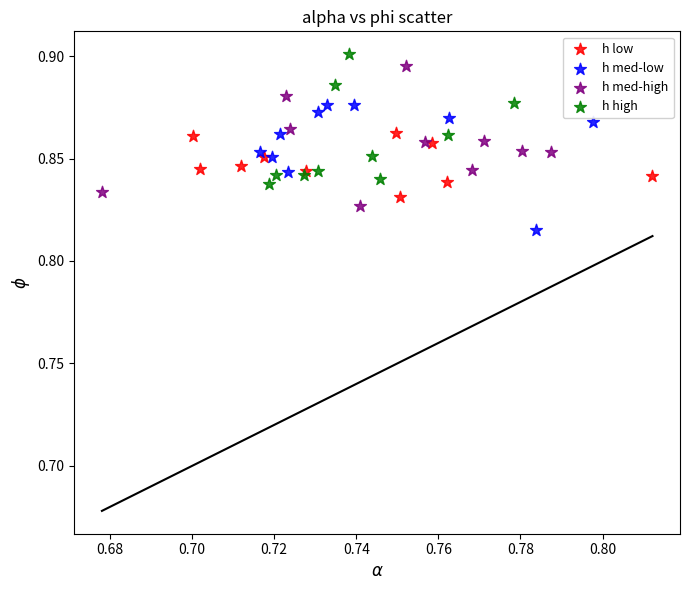

Which series contains the highest Y value?

h high